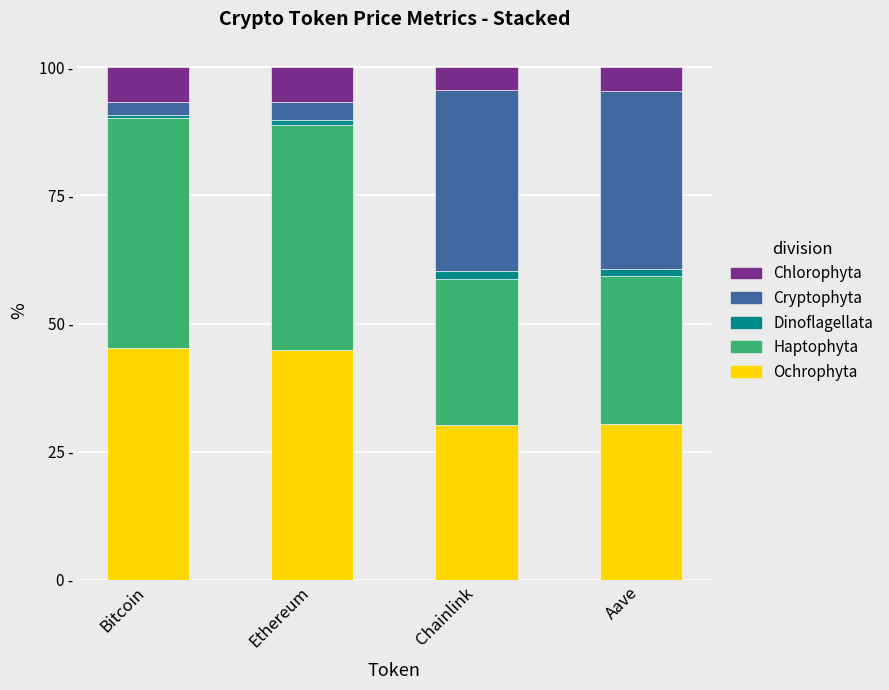

What are all the series names shown in the legend?

Chlorophyta, Cryptophyta, Dinoflagellata, Haptophyta, Ochrophyta